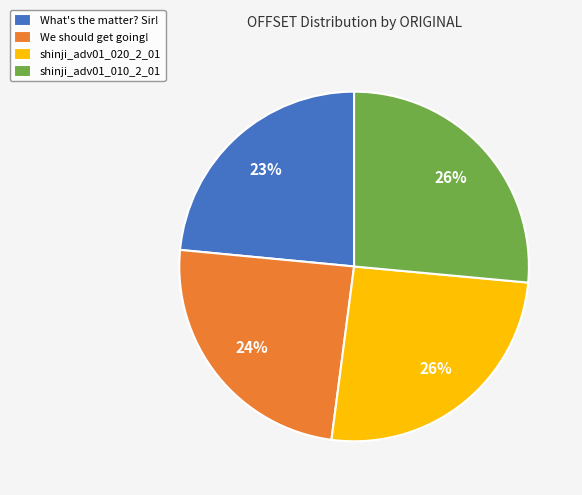

To the nearest percent, what is the difference between the What's the matter? Sir! and We should get going! slice percentages?

1%